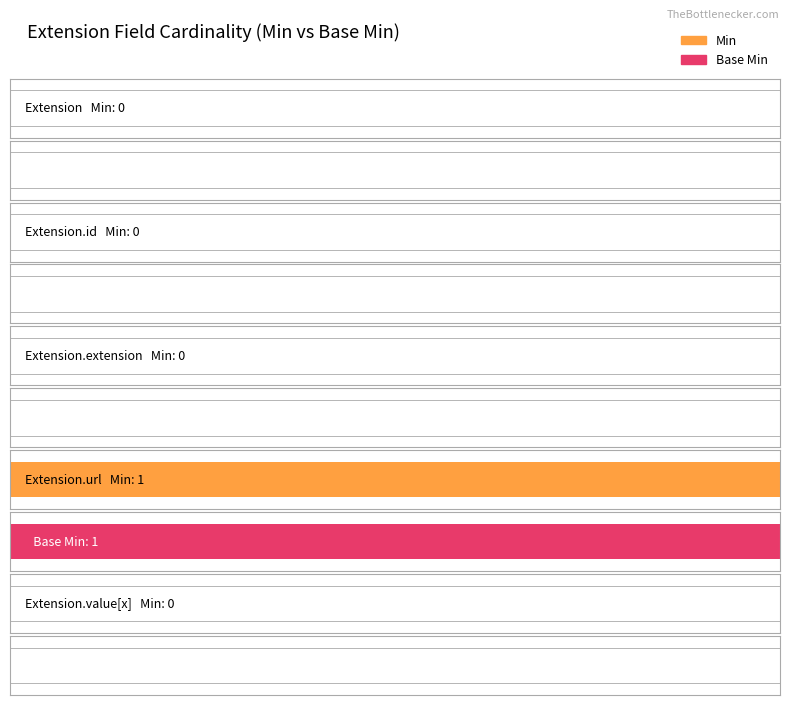

At how many categories does at least one series exceed 0?

1